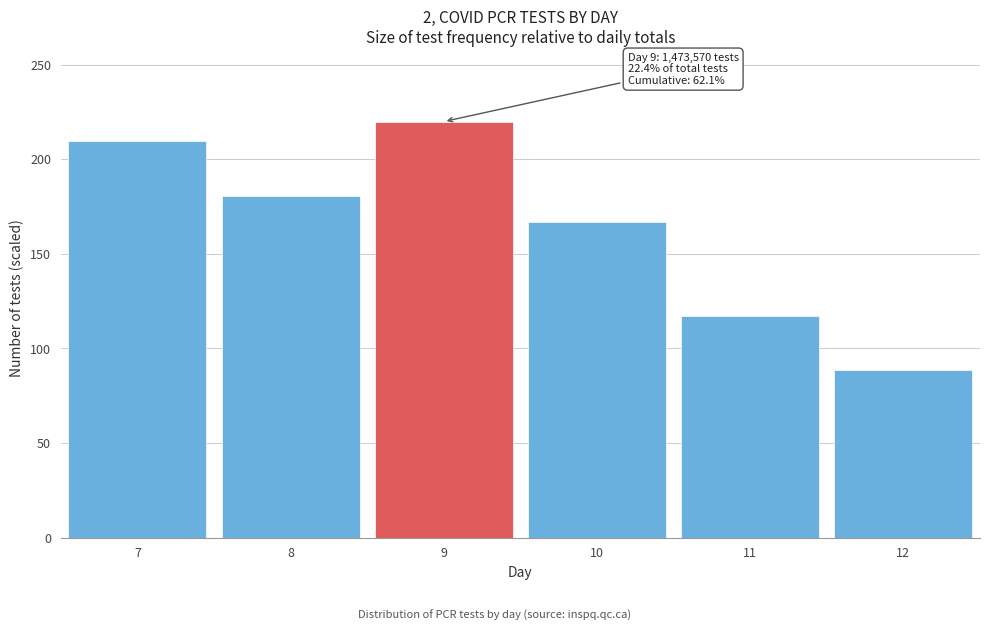

Reading right to left, extract all data points from this chart.

12=88.5	11=116.9	10=166.9	9=220.0	8=180.7	7=209.5